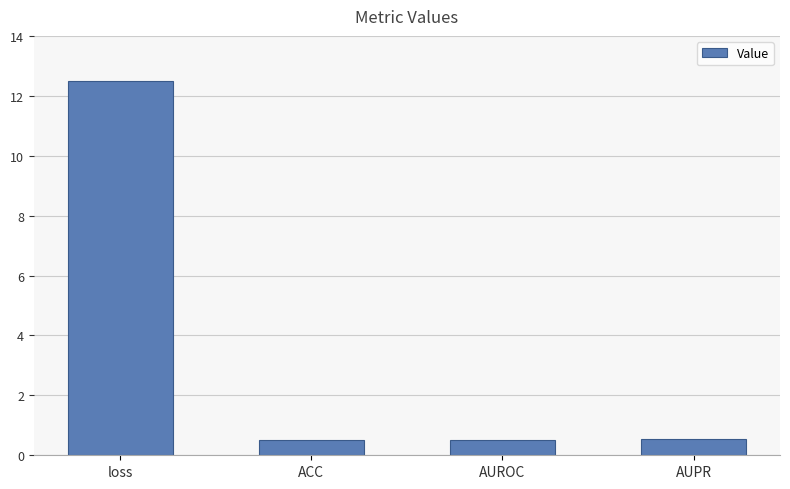

How many series are shown in this chart?

1